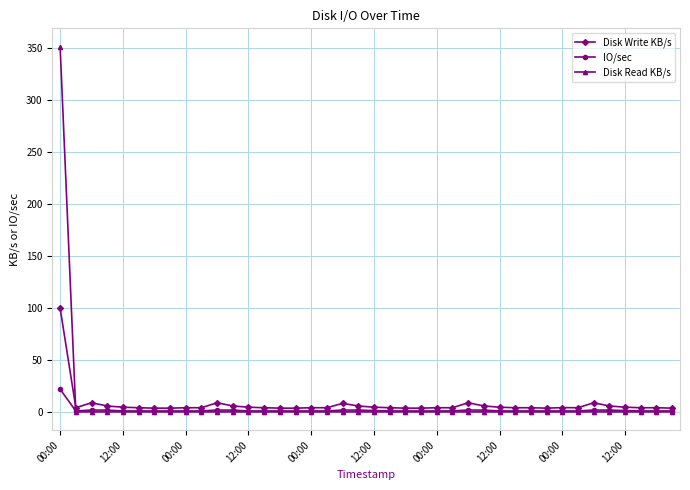

Count the number of data series in this chart.

3